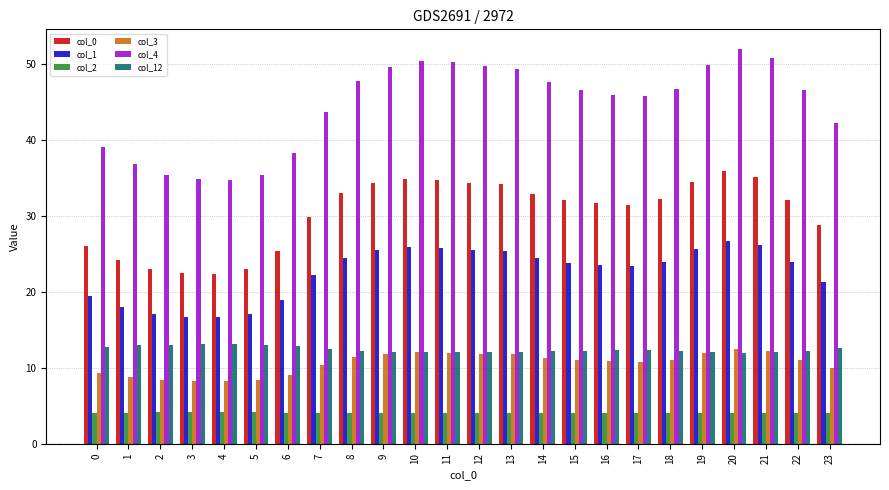

What is the difference between the maximum and minimum values in the col_2 series?

0.1